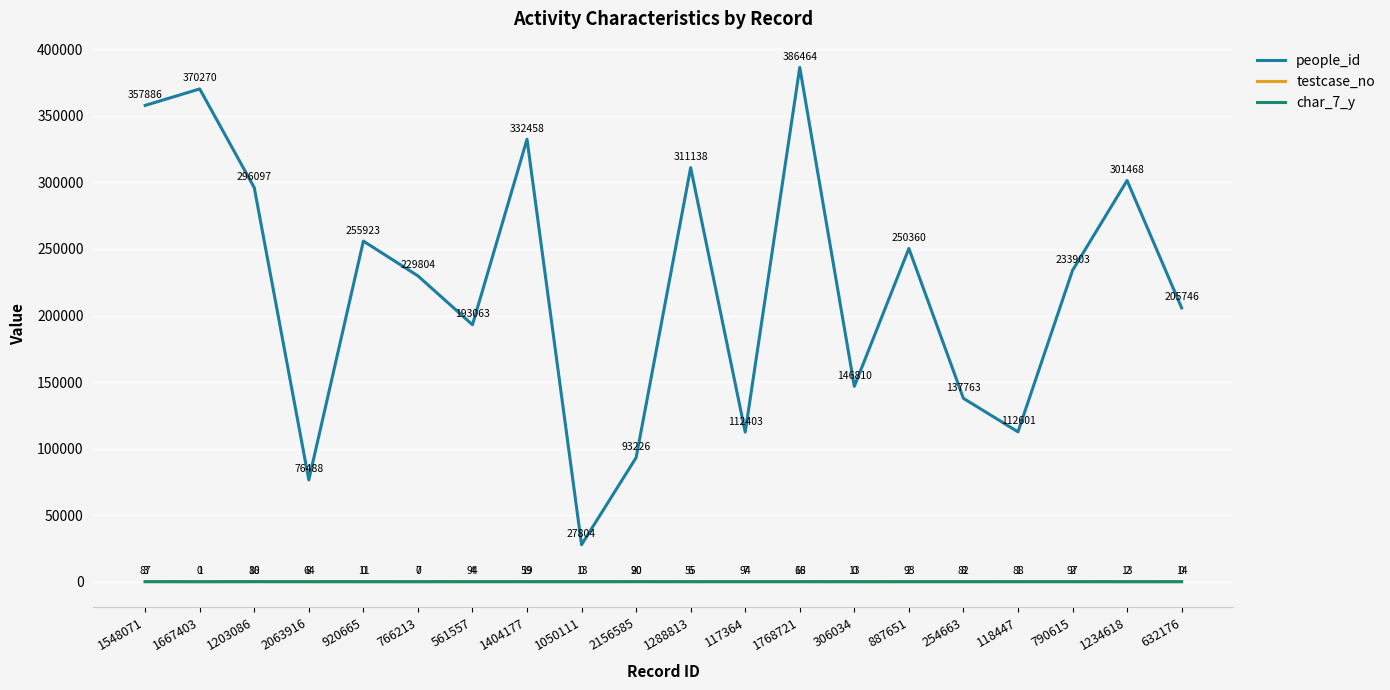

What are all the series names shown in the legend?

people_id, testcase_no, char_7_y